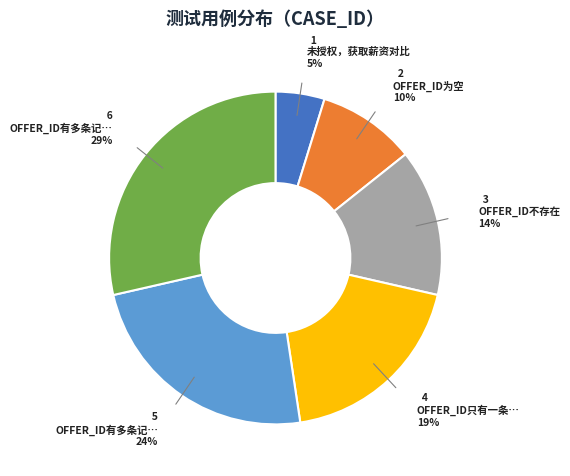

To the nearest percent, what is the difference between the largest and smallest slice percentages?

24%